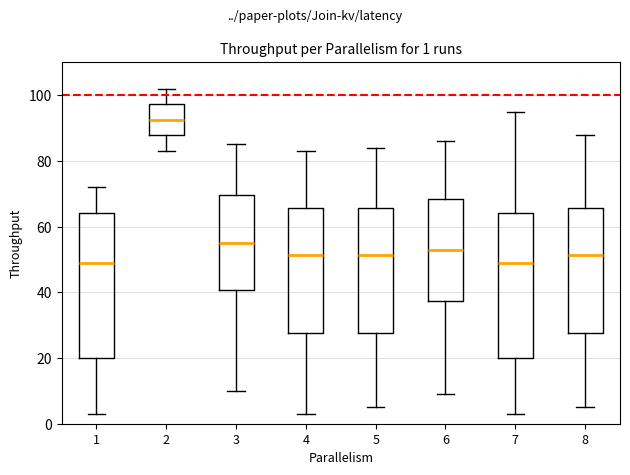

Which box has the highest median line?

2